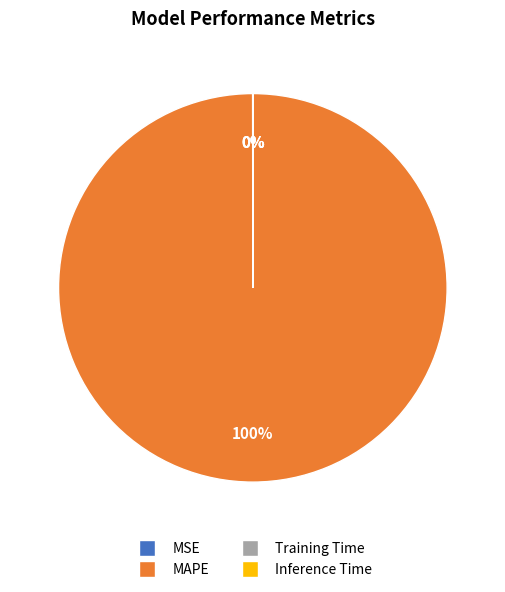

Does any single category account for the majority?

Yes